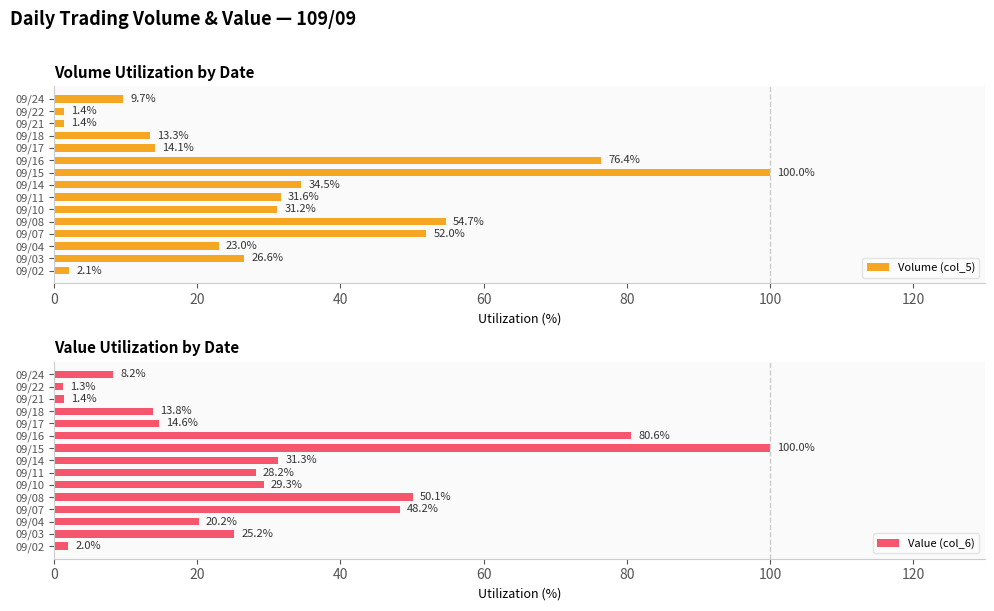

How many distinct data groups are displayed?

2